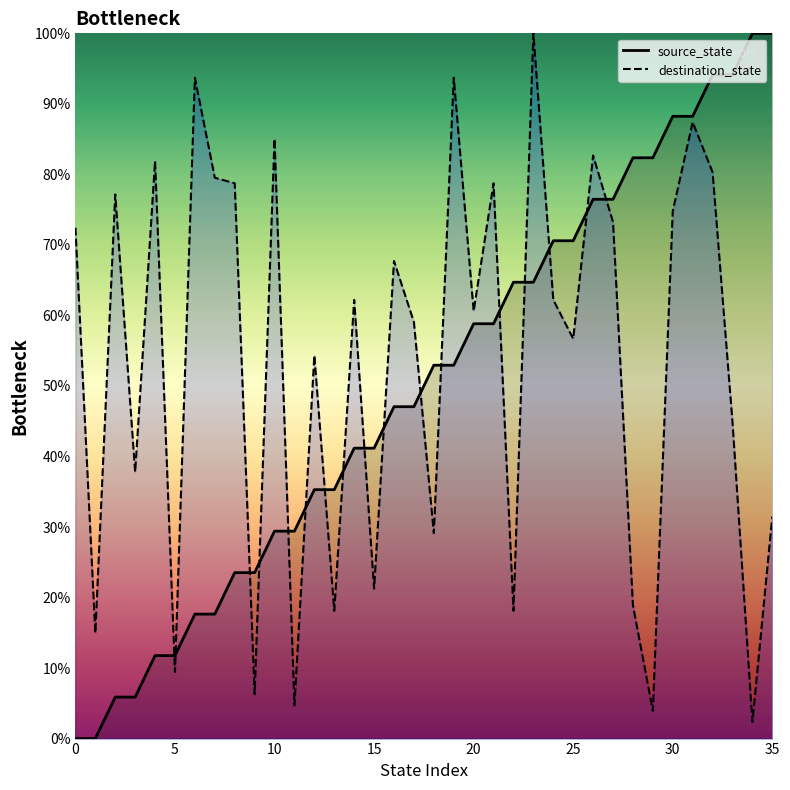

What is the value of the source_state point at the 6th from the left?

11.8